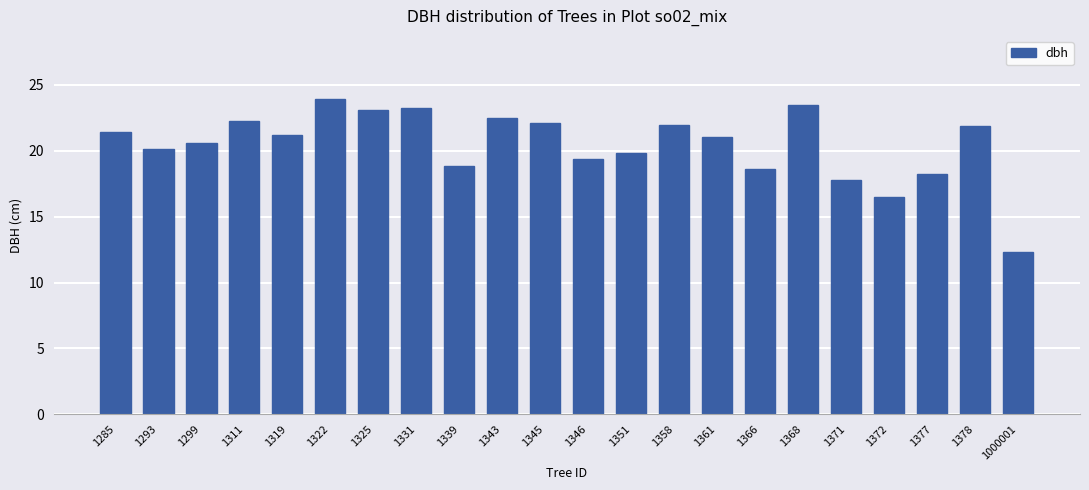

Is it true that the value at 1285 is 21.4?

True